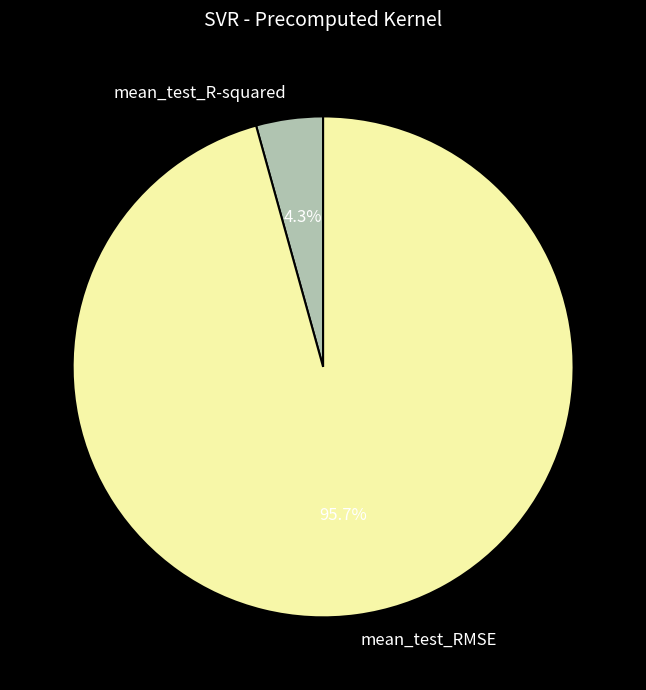

Which has a higher value, mean_test_RMSE or mean_test_R-squared?

mean_test_RMSE